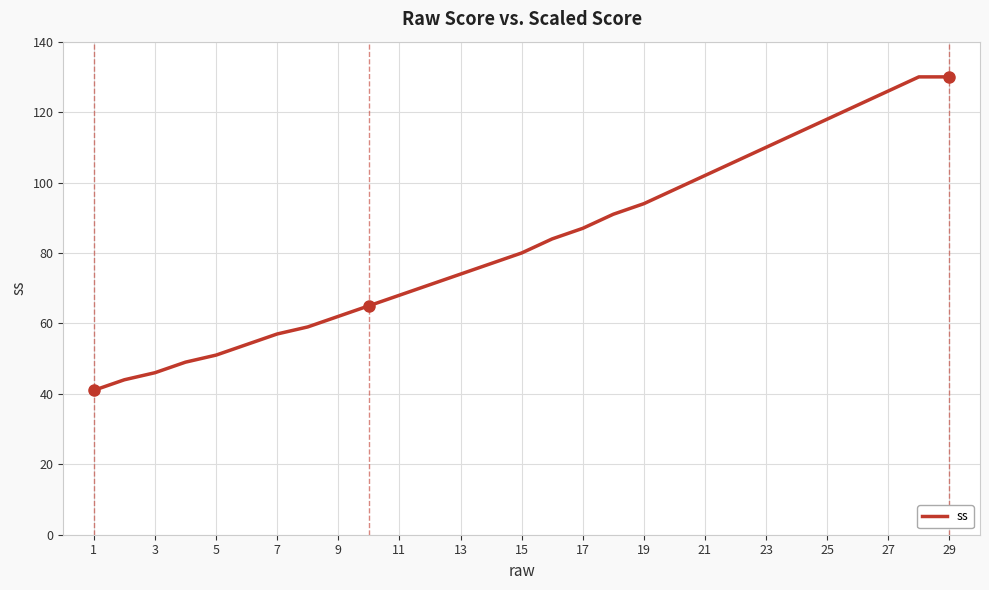

What is the greatest value displayed?

130